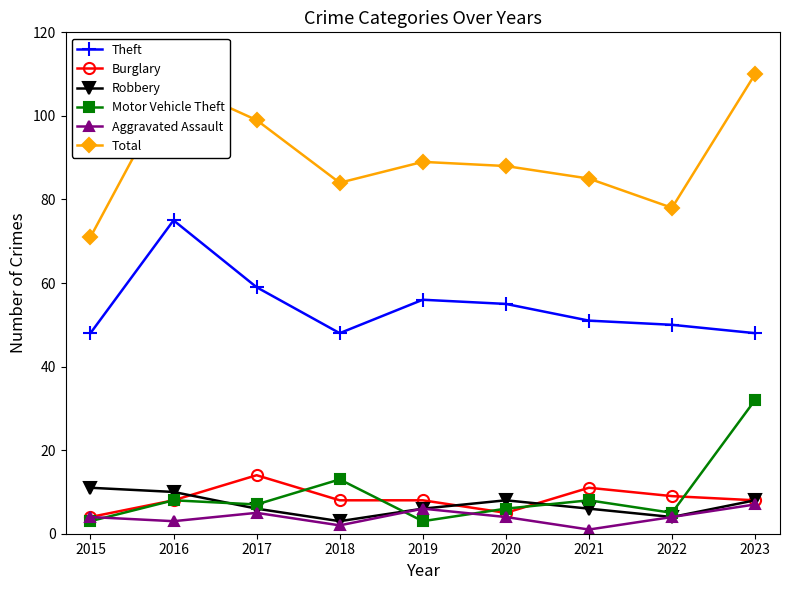

At which category does the chart reach its peak across all series?

2023